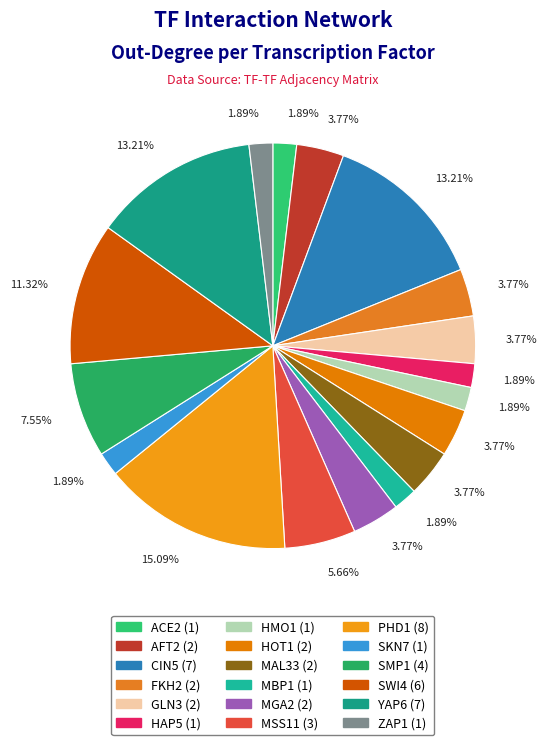

Count the number of slices in the pie.

18